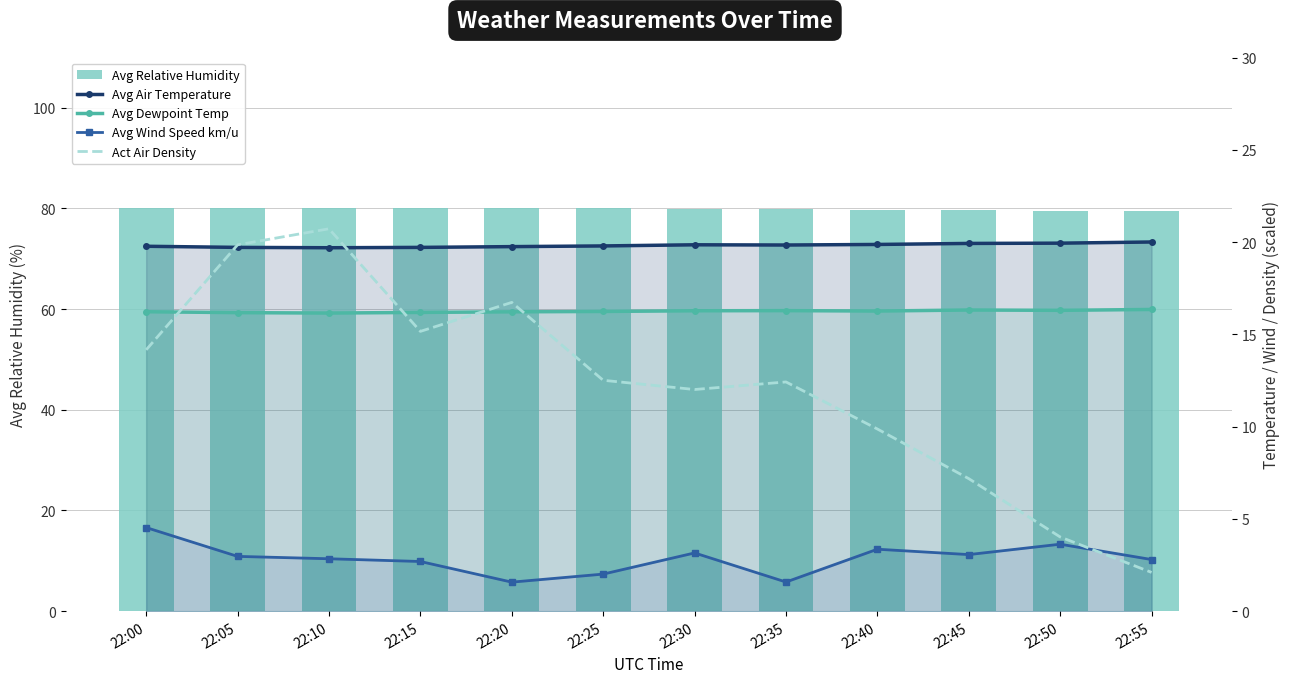

At which label is Avg Relative Humidity closest to 79?

22:55